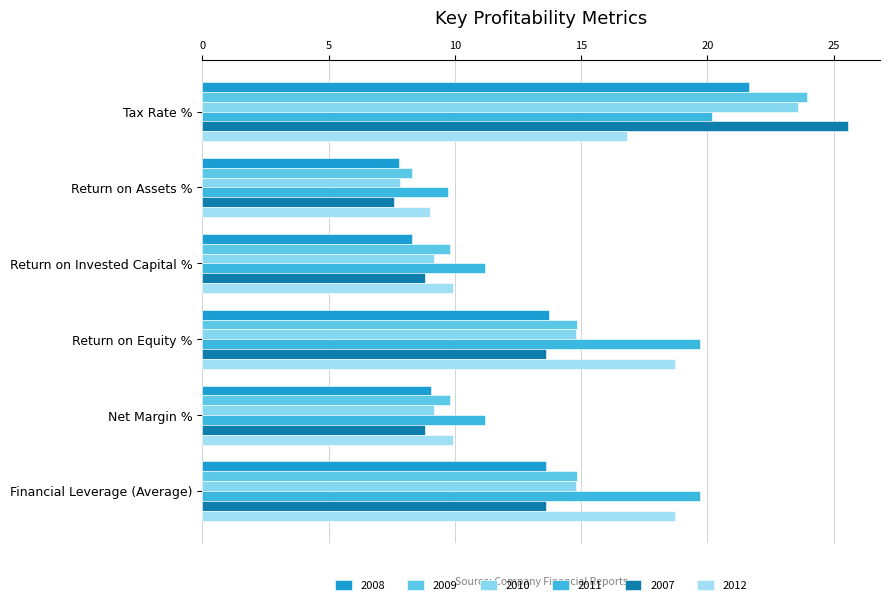

How many data points in 2012 are above 16?

3